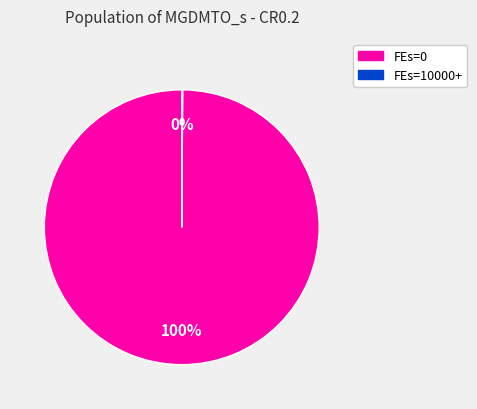

To the nearest percent, what is the difference between the largest and smallest slice percentages?

100%